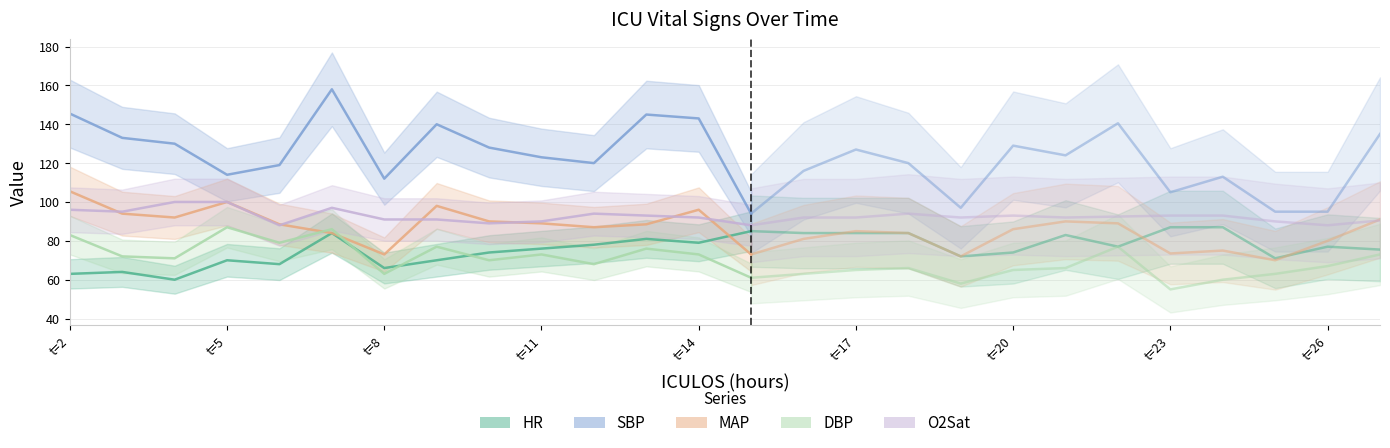

In MAP, how many points are higher than both neighbors (excluding endpoints)?

3